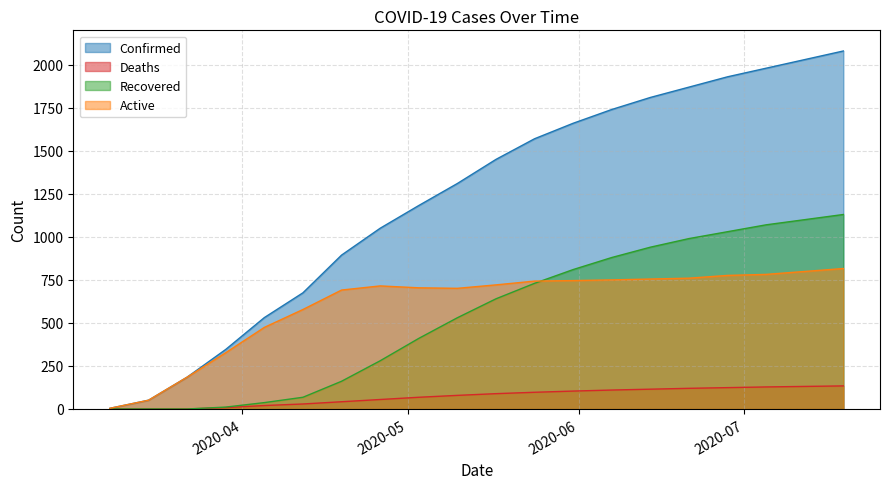

What value does the Confirmed series have at 2020-05-10, to the nearest 10?

1310